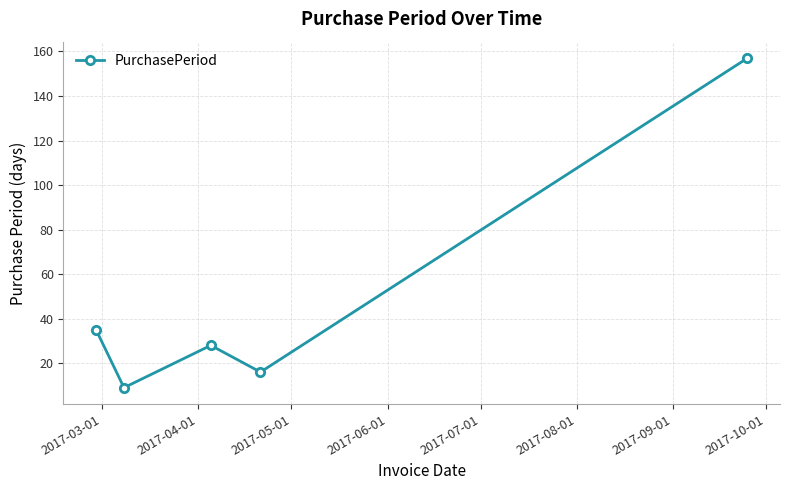

What is the greatest value displayed?

157